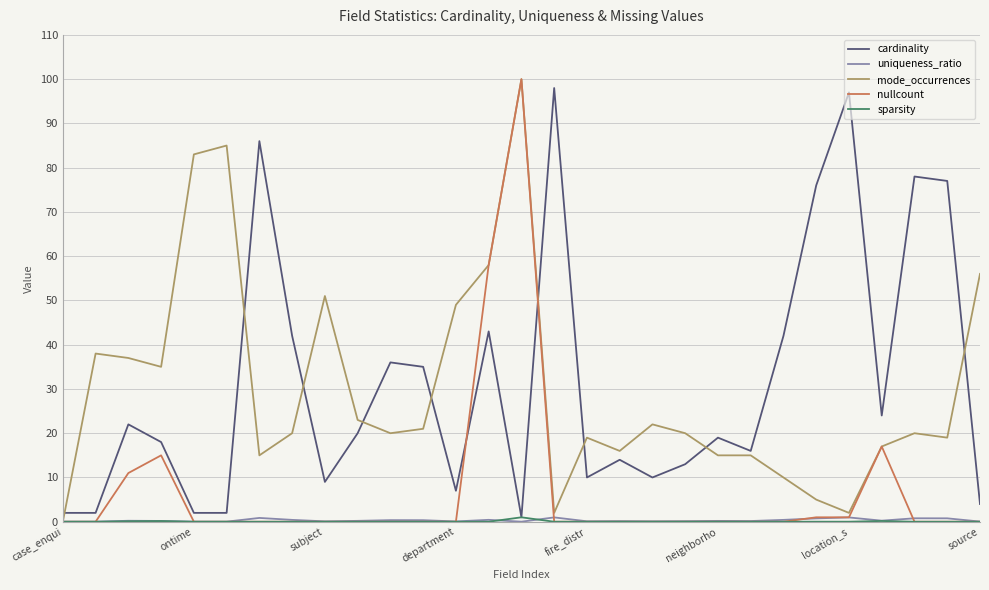

What is the maximum value shown in the chart?

100.0